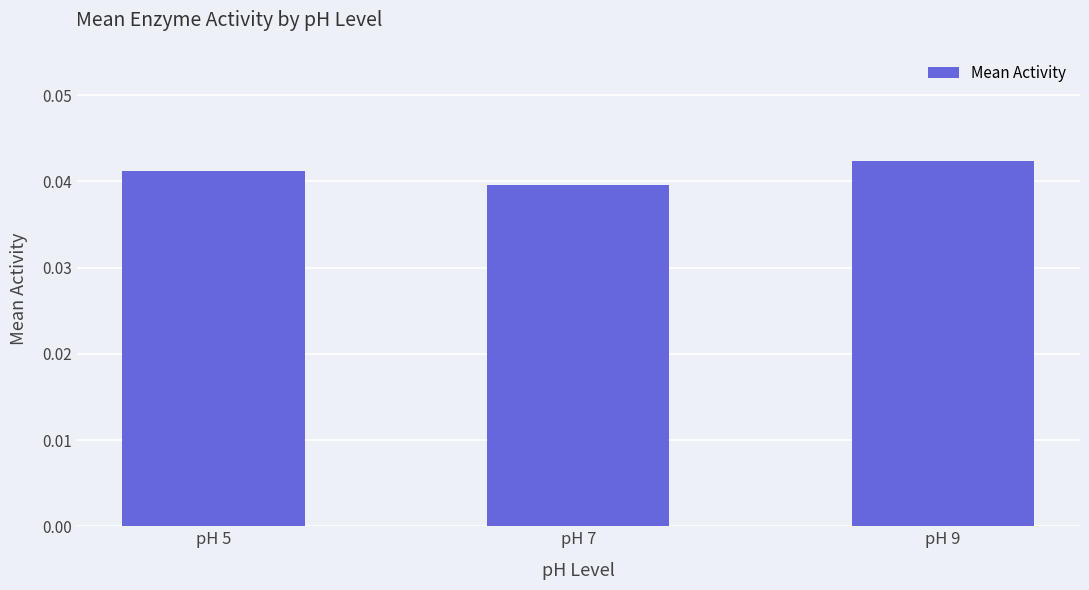

List the labels in order of value, smallest first.

pH 7, pH 5, pH 9